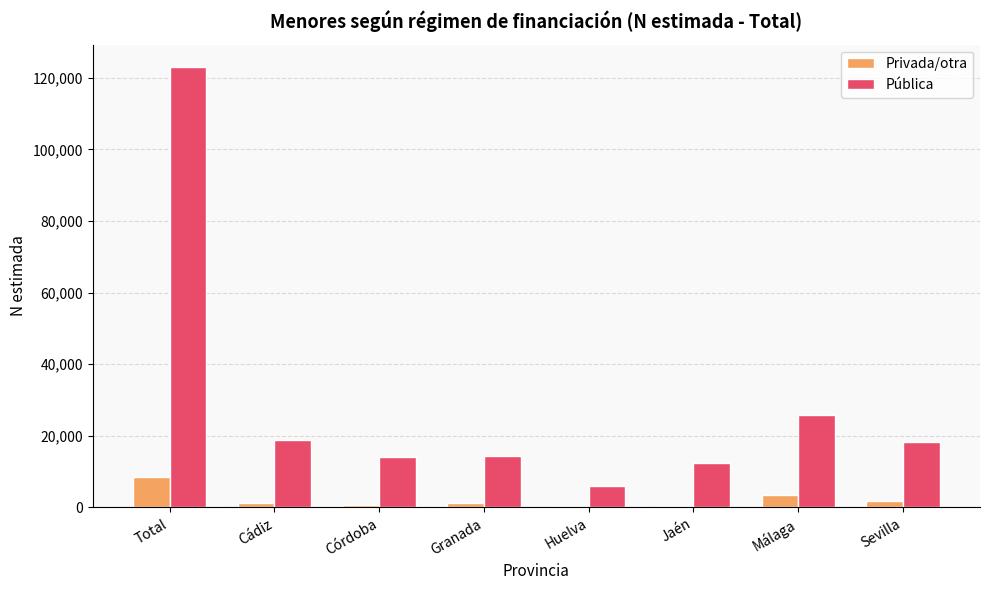

At which category does the chart reach its peak across all series?

Total